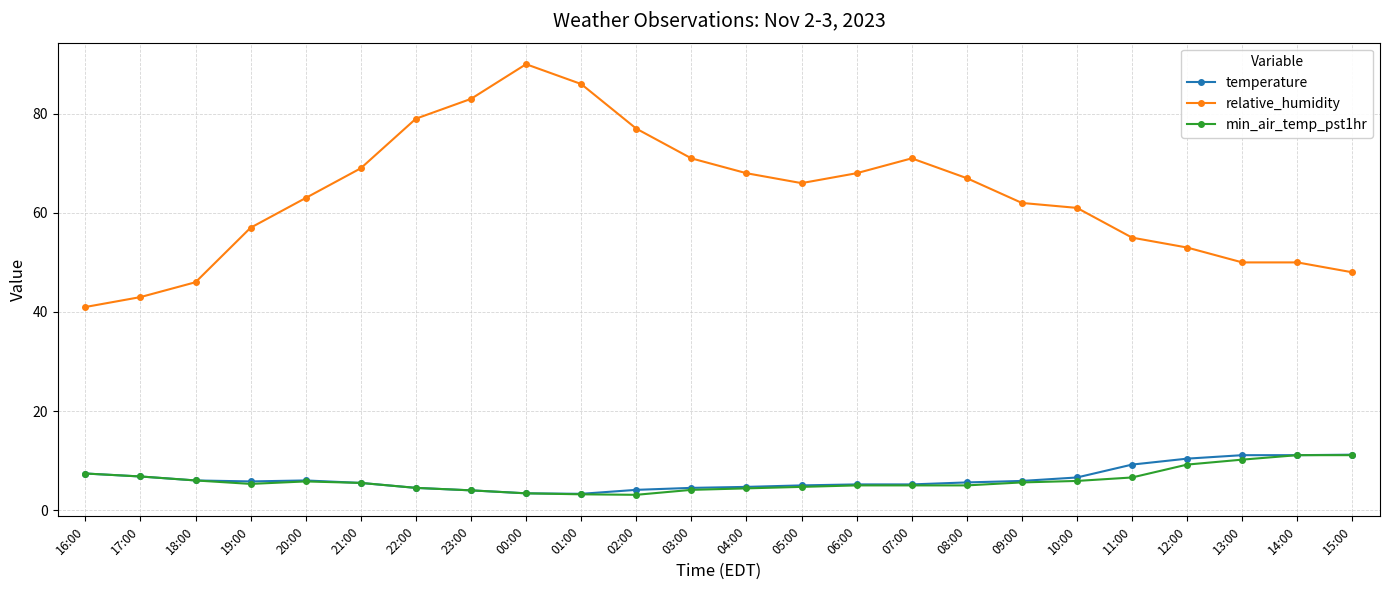

True or false: relative_humidity has more than 0 points higher than both neighbors.

True